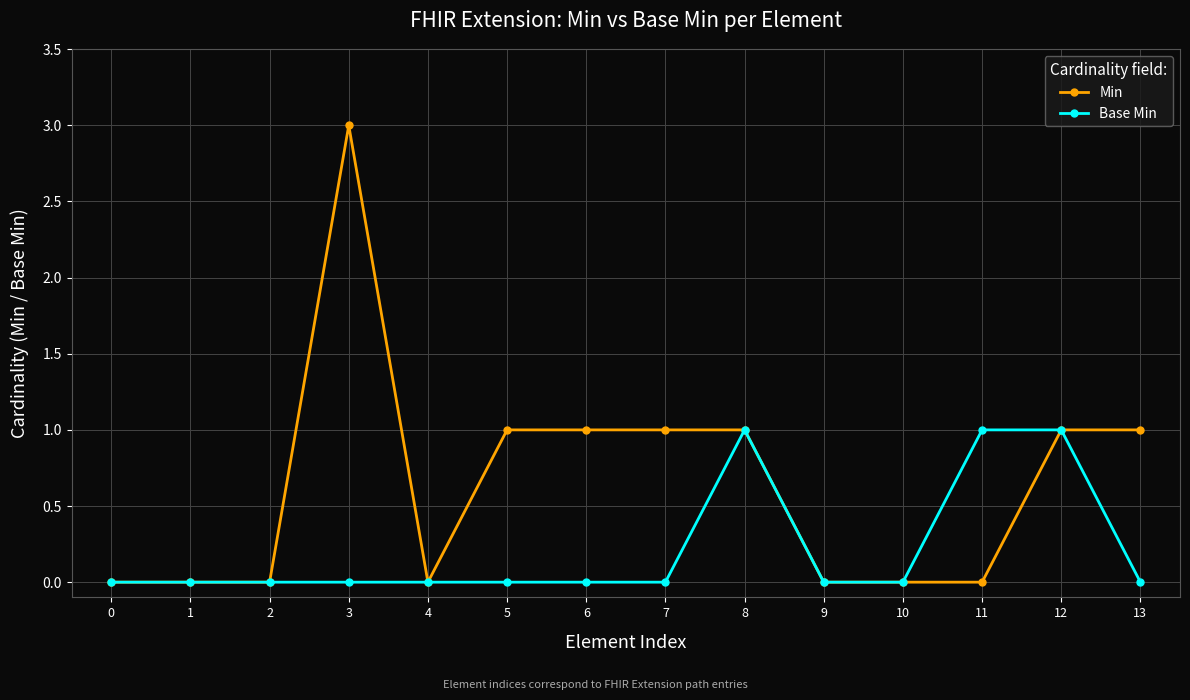

Is the value of Base Min at 6 greater than the value of Min at 5?

No